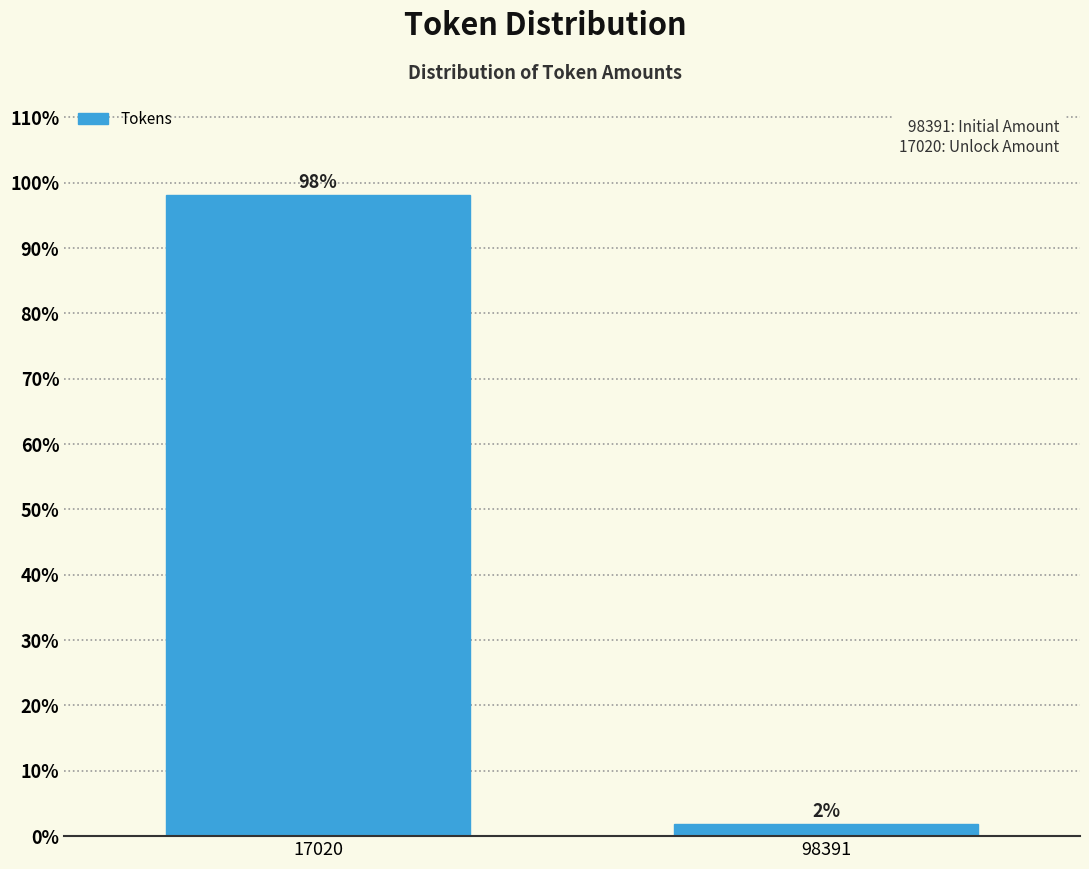

Which has a higher value, 98391 or 17020?

17020